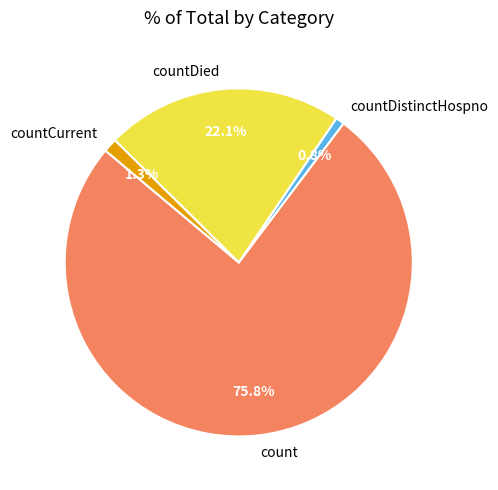

Combined, do countDied and countCurrent account for over 50%?

No